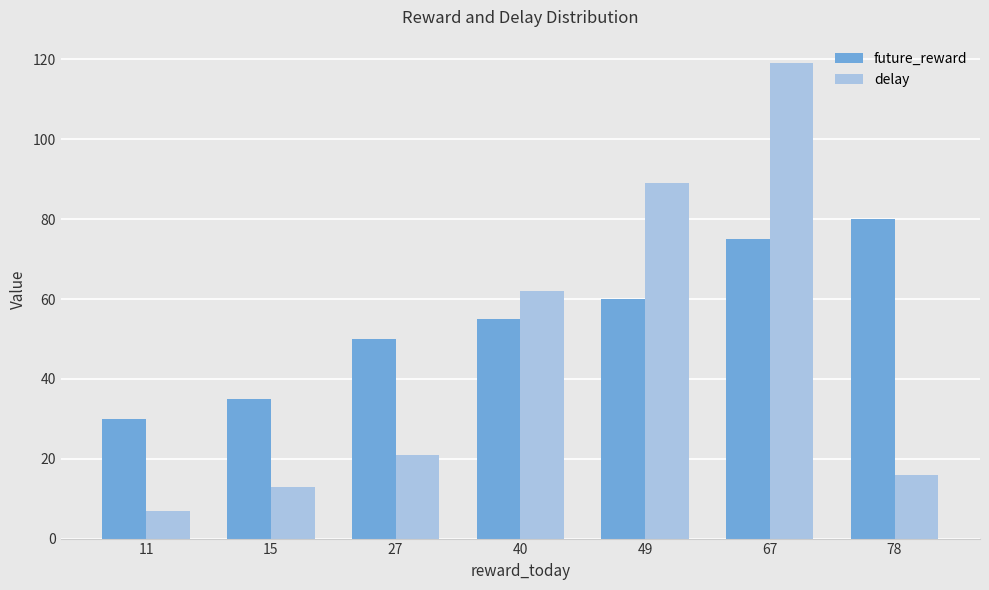

What is the sum of all future_reward values?

385